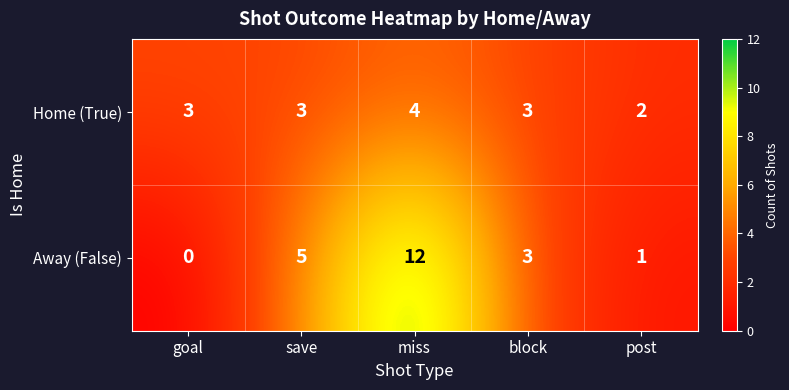

At which label does Away (False) first exceed 3?

save